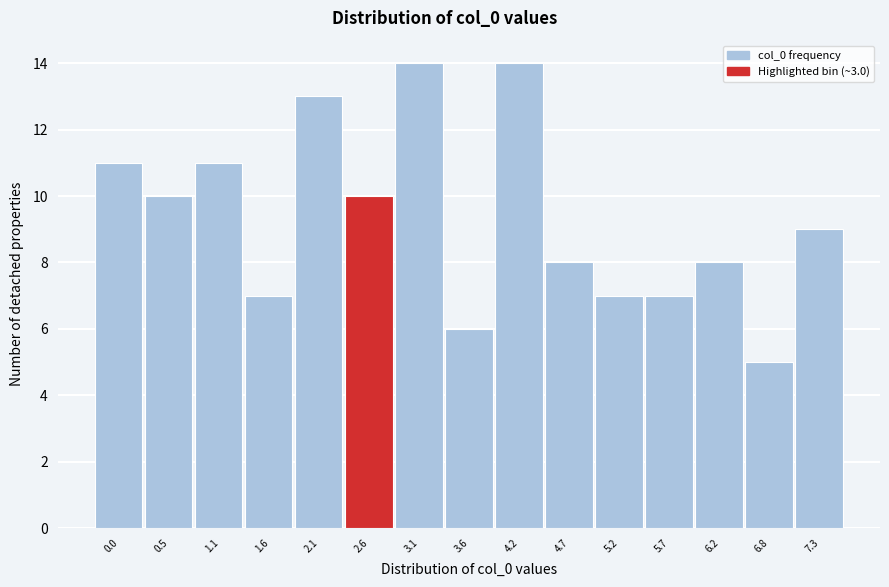

Reading right to left, extract all data points from this chart.

7.3=9	6.8=5	6.2=8	5.7=7	5.2=7	4.7=8	4.2=14	3.6=6	3.1=14	2.6=10	2.1=13	1.6=7	1.1=11	0.5=10	0.0=11